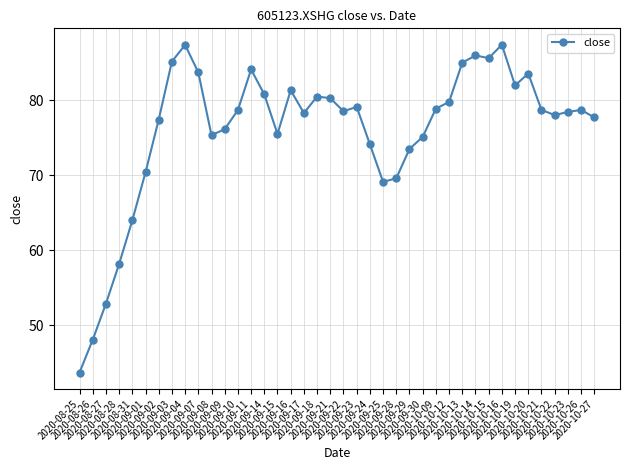

What is the maximum value shown in the chart?

87.4